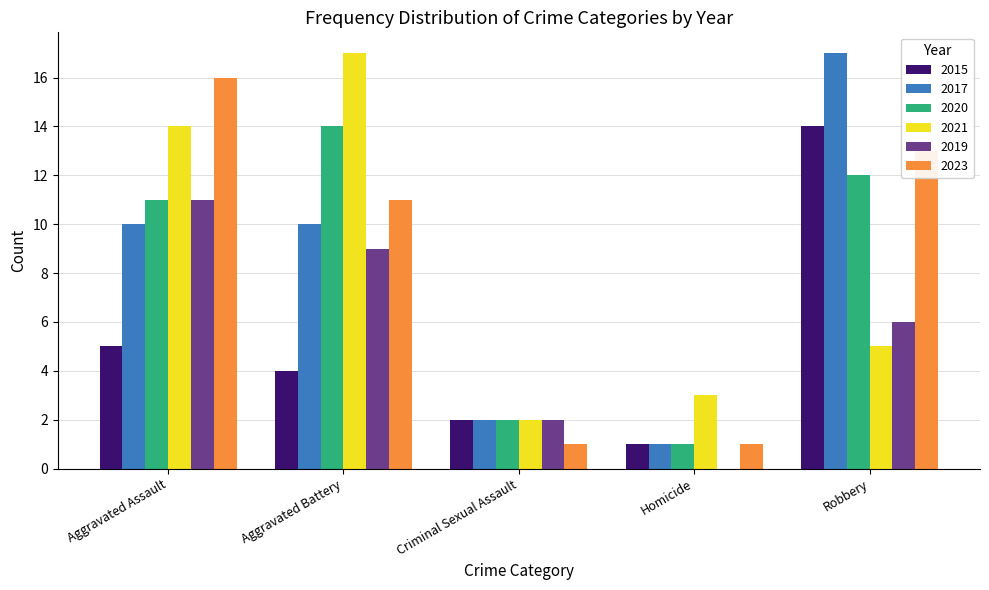

The 2017 series shows 10 at Aggravated Assault. True or false?

True